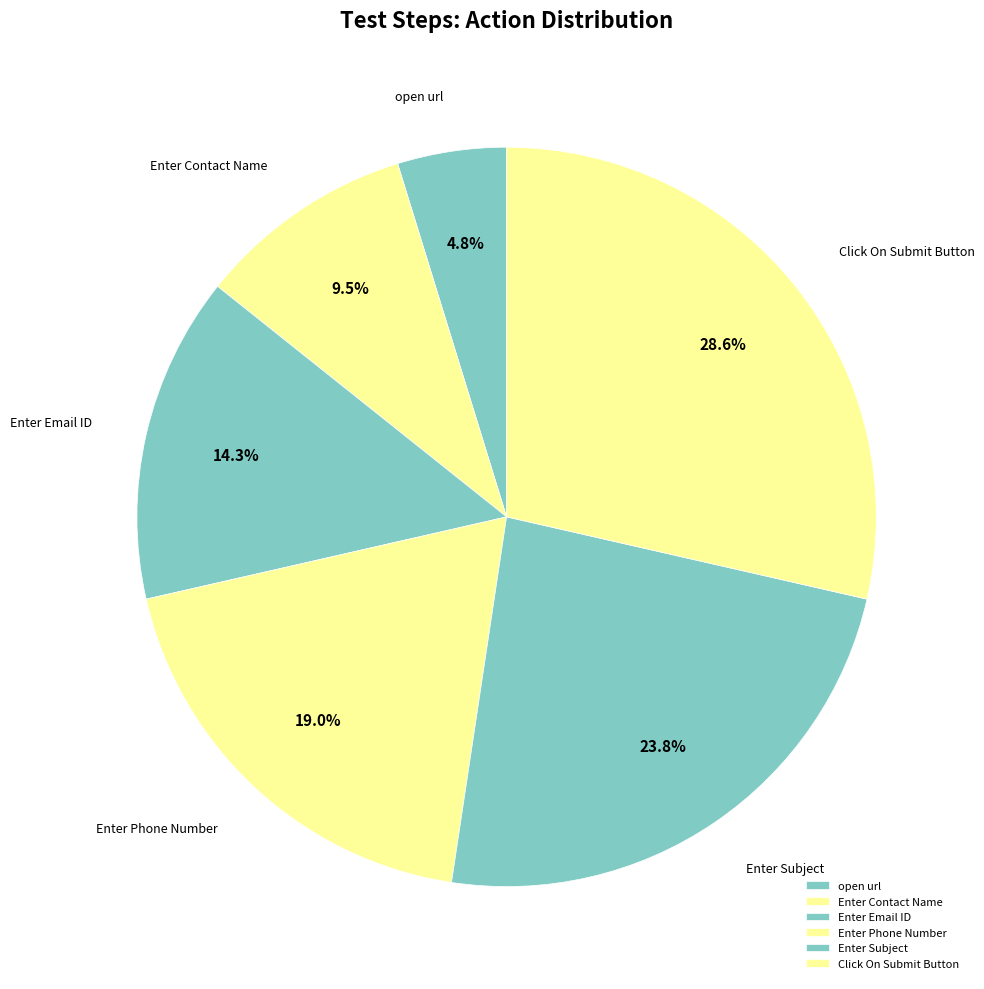

What is the smallest slice in the pie chart?

open url